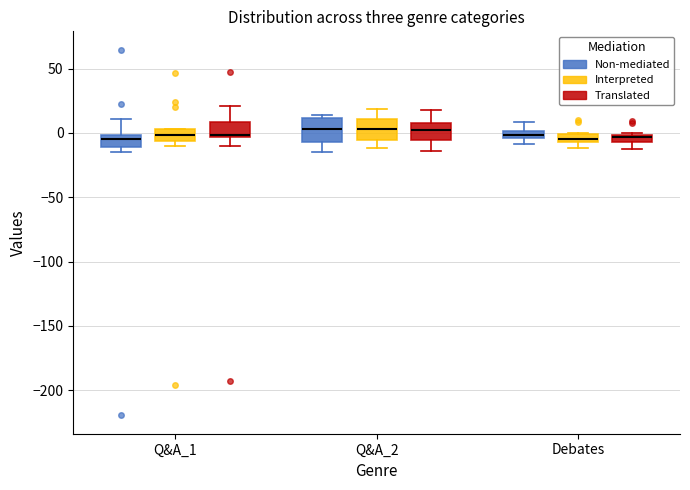

Where is the upper edge of the box for Q&A_1 (Translated) on the y-axis? The values are not printed on the chart, so give them approximately, as read against the axis.

10